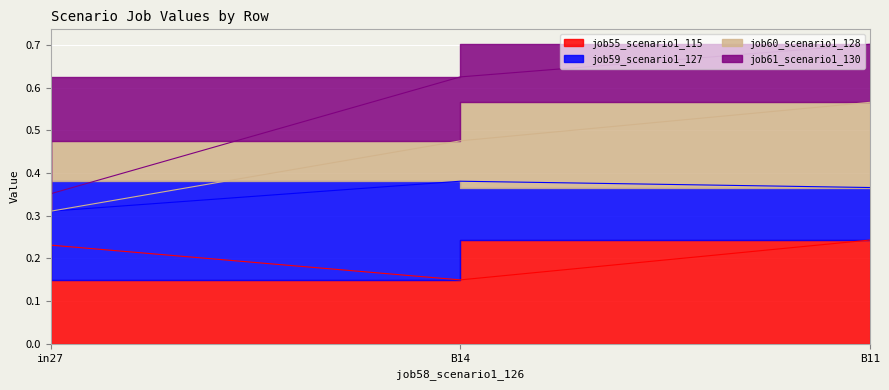

What is the value of the job55_scenario1_115 point at the 3rd from the left?

0.2